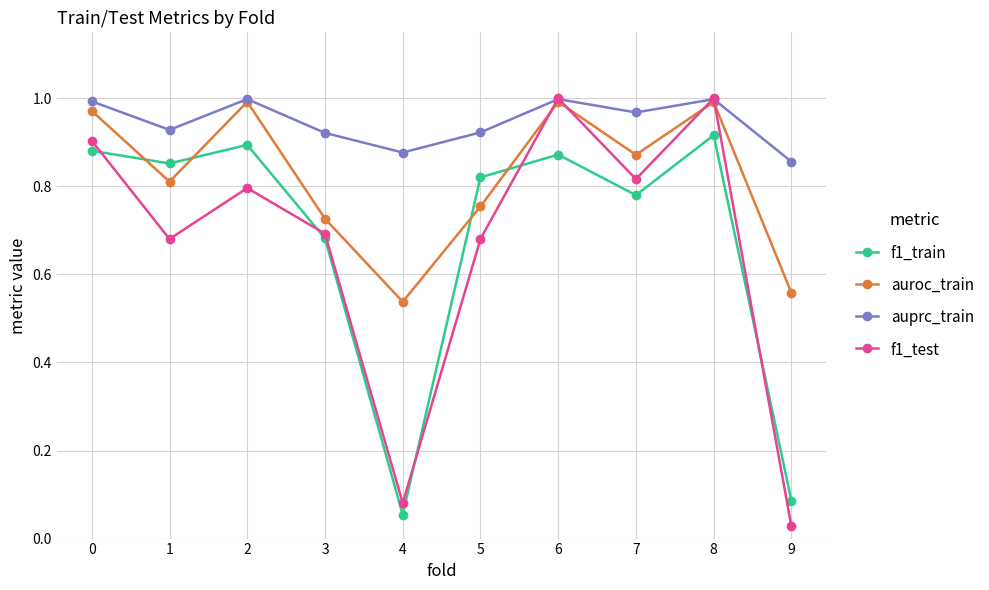

What is the sum of the f1_test values at 5 and 0?

1.6